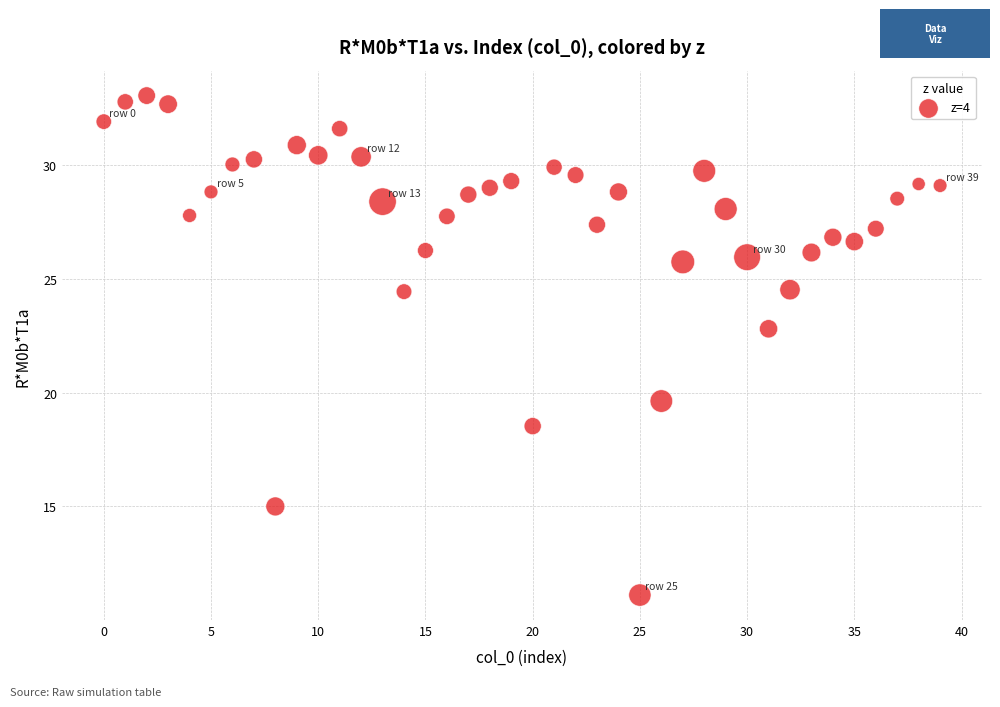

What Y value in the scatter plot is closest to 22?

22.8